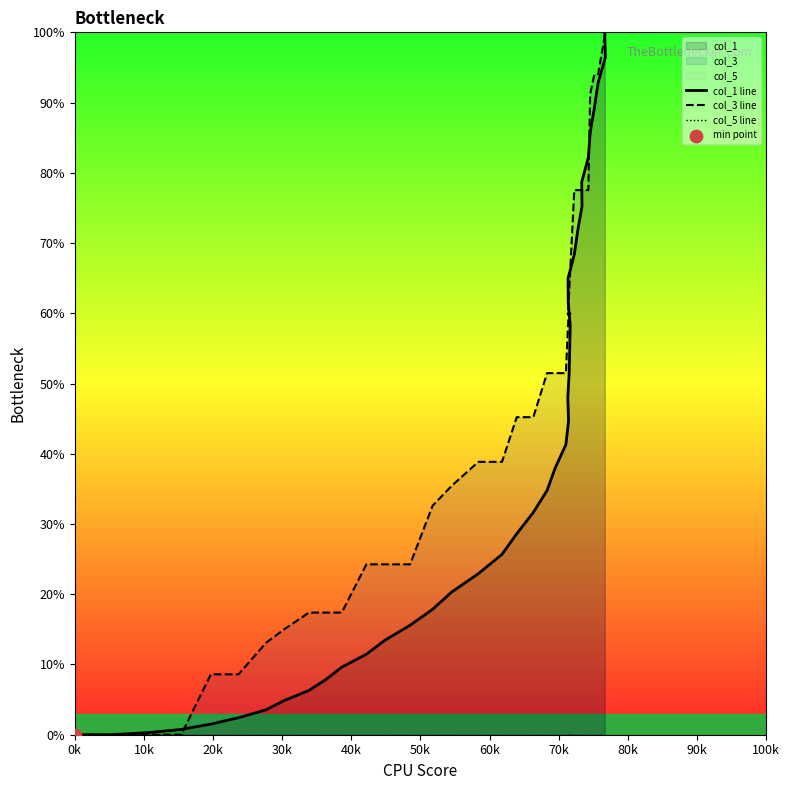

At how many categories does at least one series exceed 13?

34